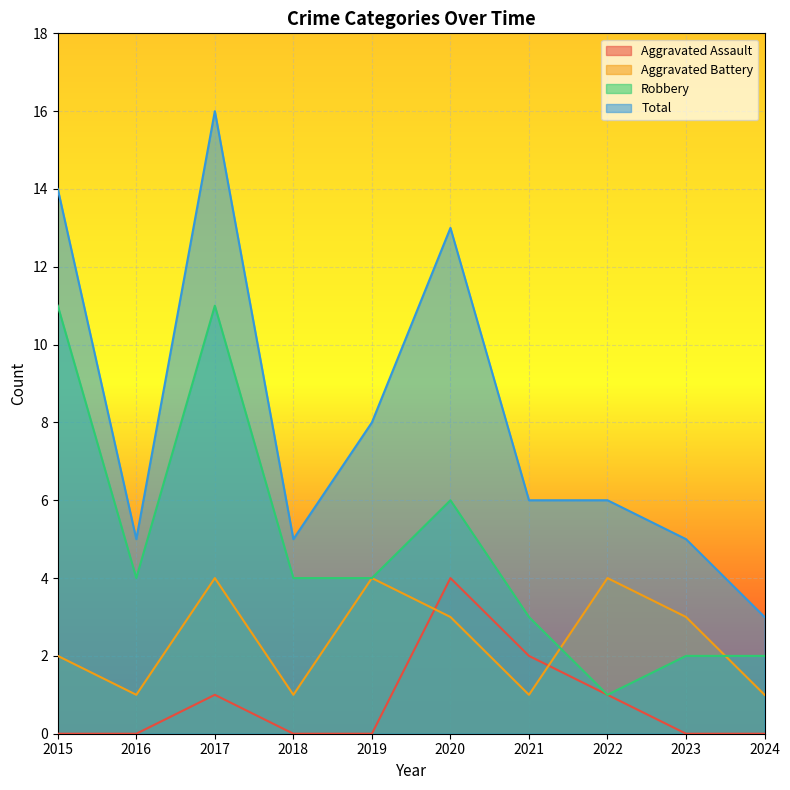

In Robbery, how many points are lower than both neighbors (excluding endpoints)?

2